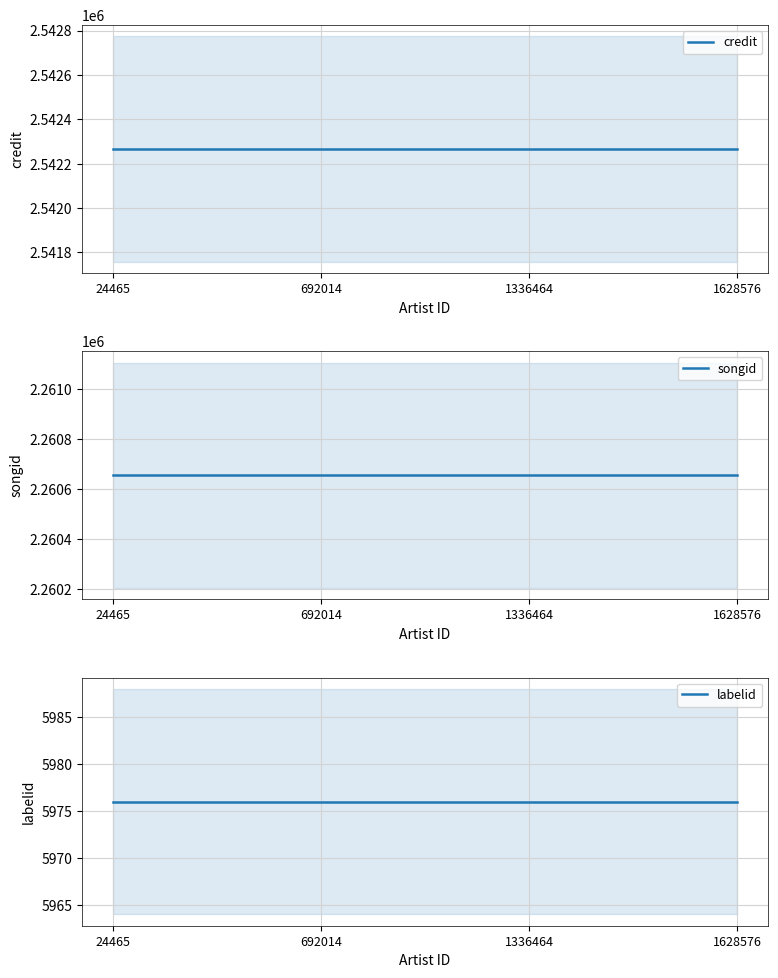

What is the sum of all credit values?

10169068